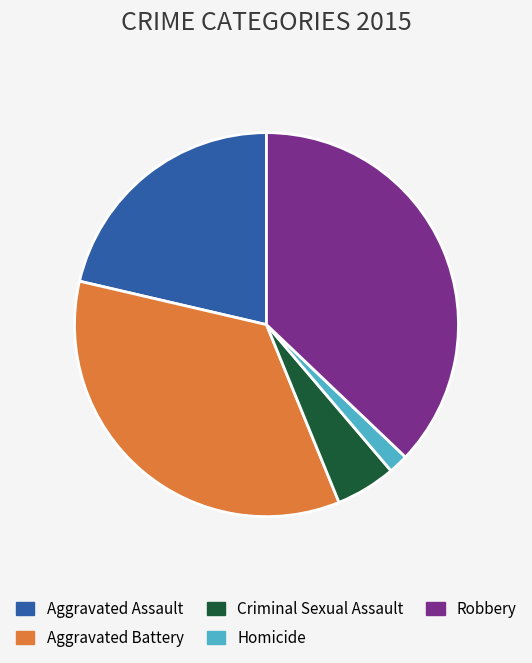

Rank the categories by value from highest to lowest.

Robbery, Aggravated Battery, Aggravated Assault, Criminal Sexual Assault, Homicide